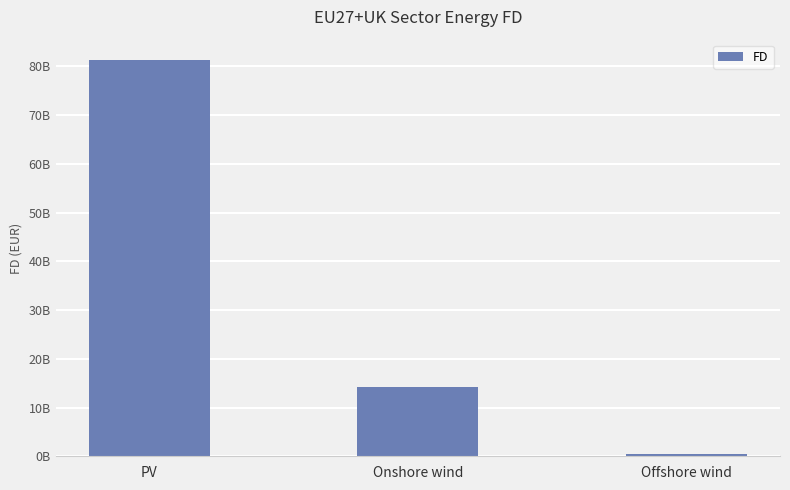

True or false: the data shows 81404108043.3 at PV.

True